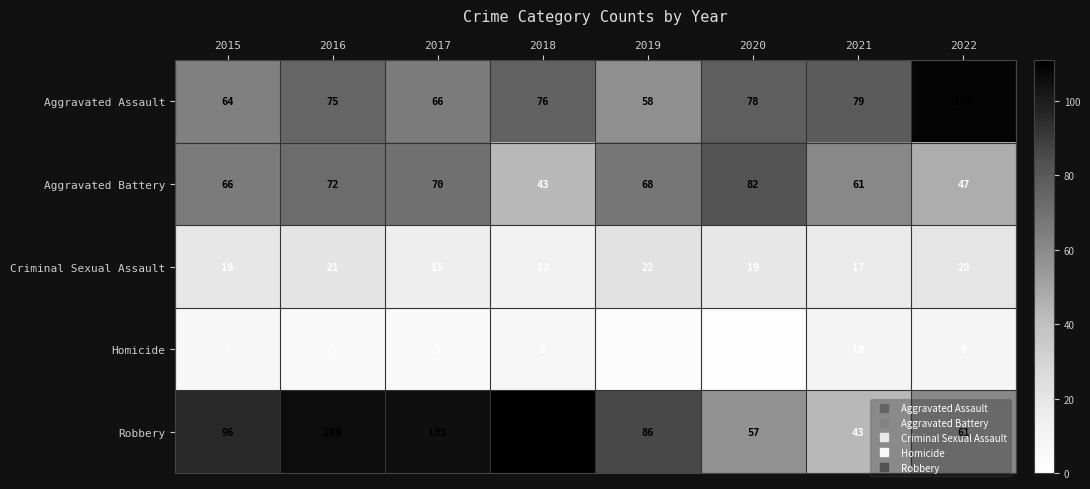

What is the total value across all series at 2016?

279